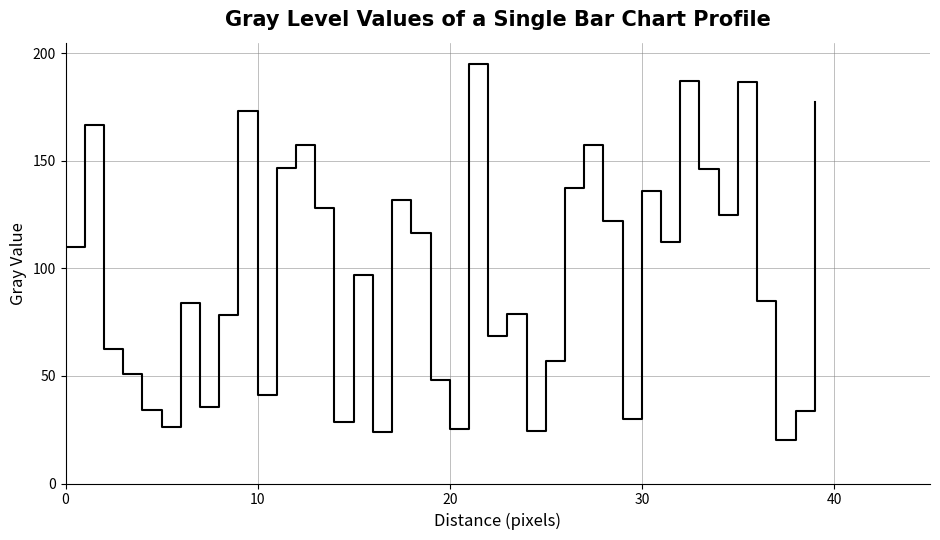

What is the smallest value displayed?

20.0